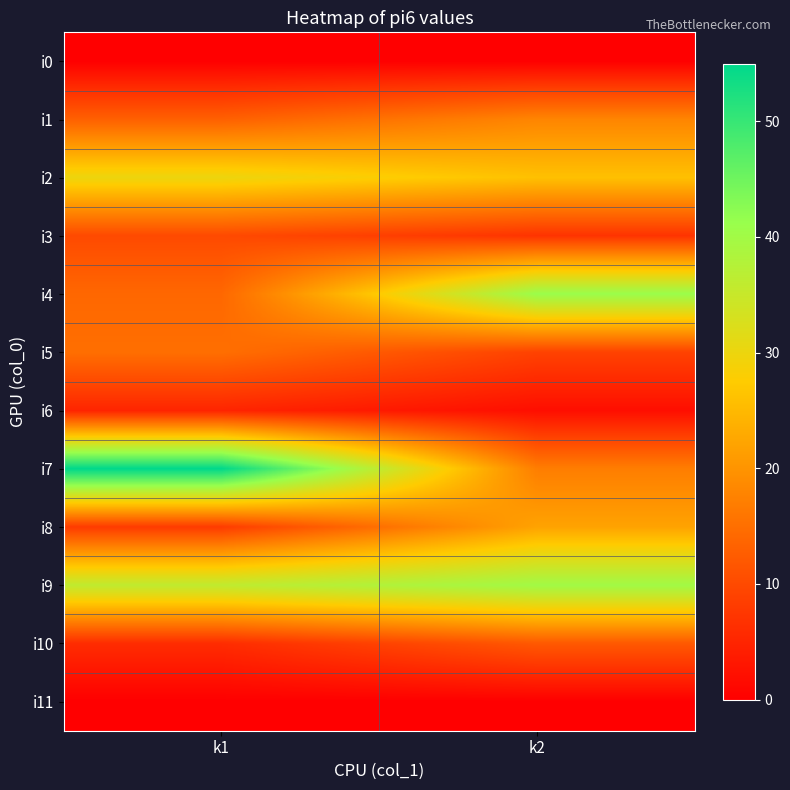

How many data points does each series have?

2